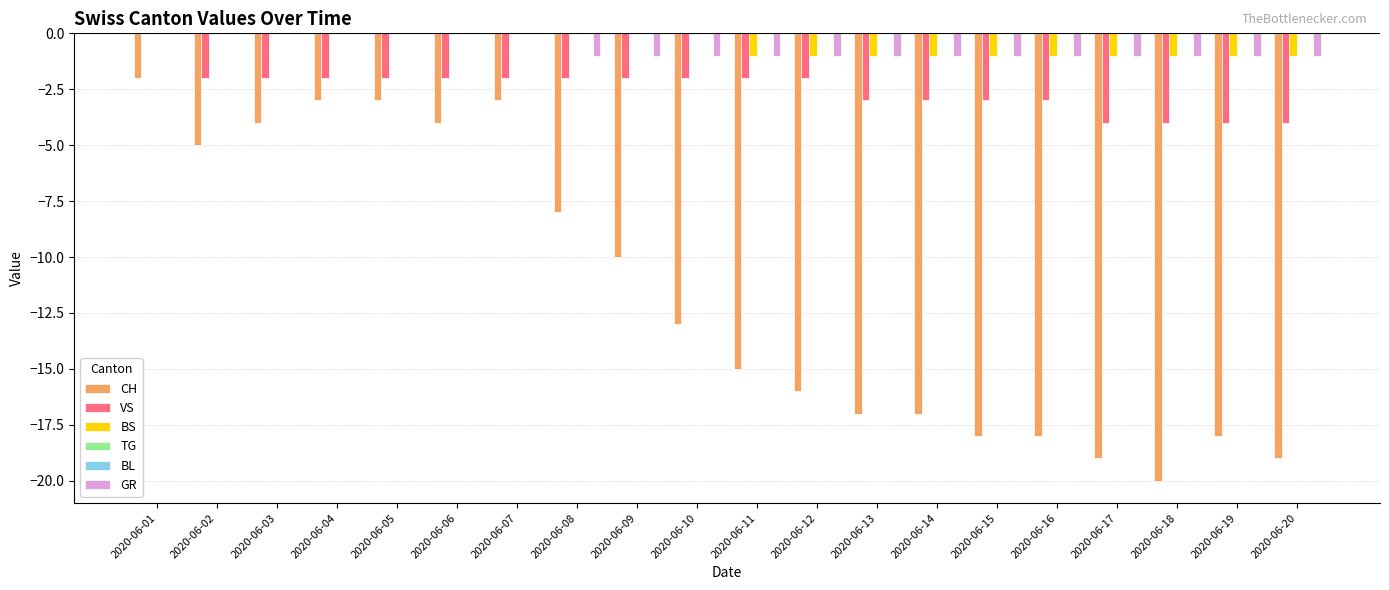

Which series has the largest total across all categories?

TG